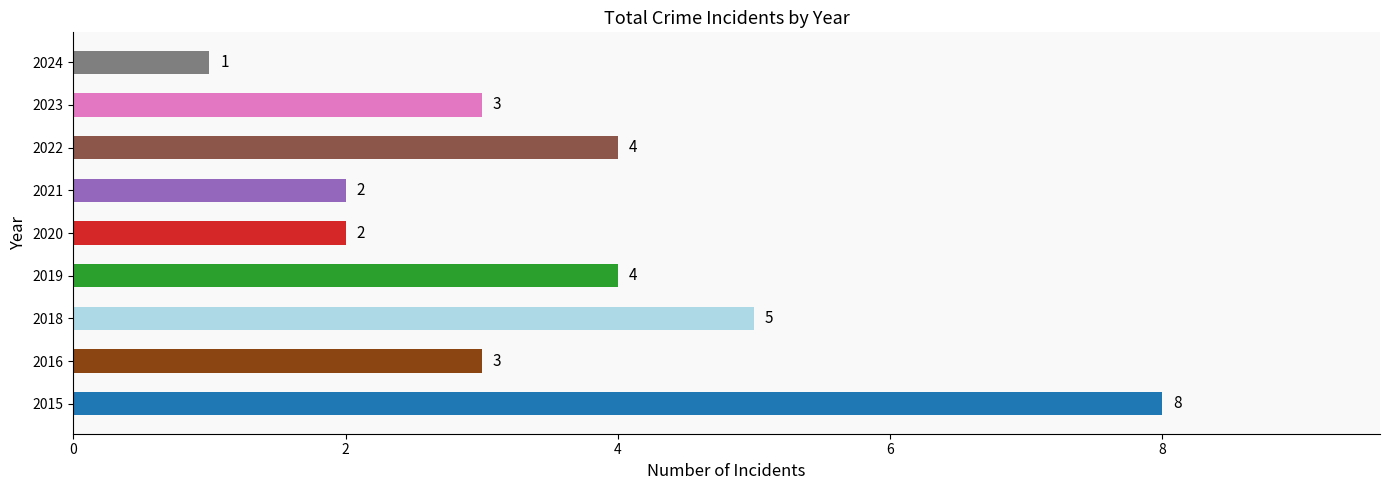

Is it true that the value at 2015 is 8?

True